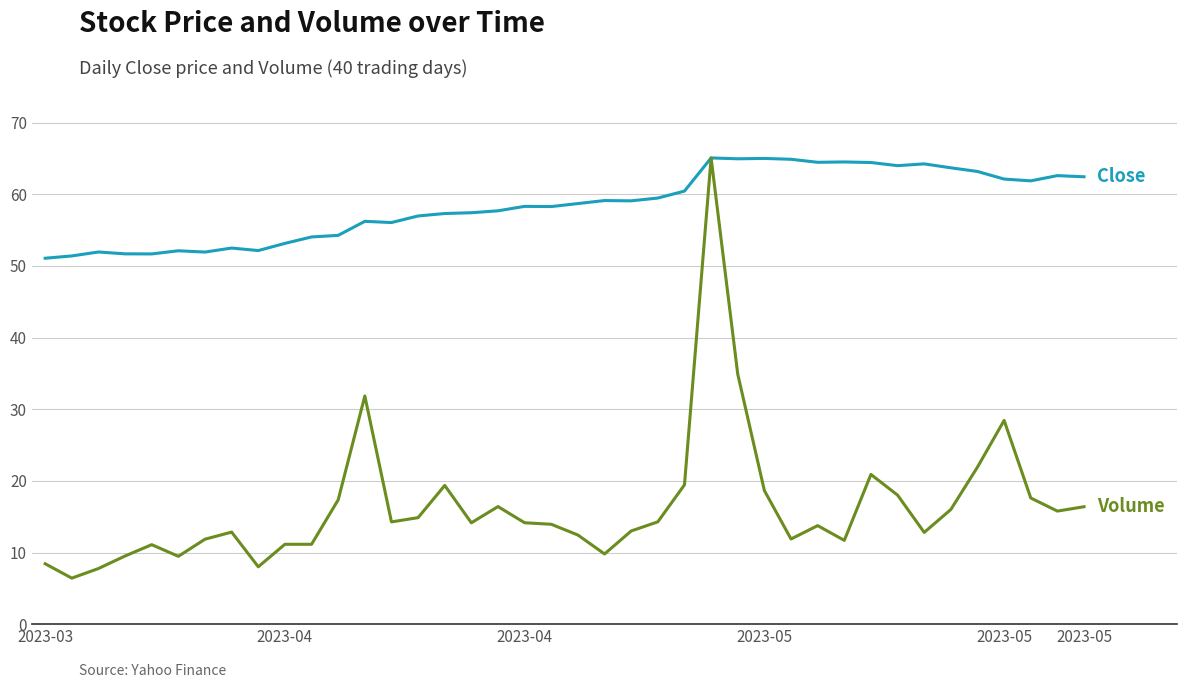

What is the maximum value shown in the chart?

65.1